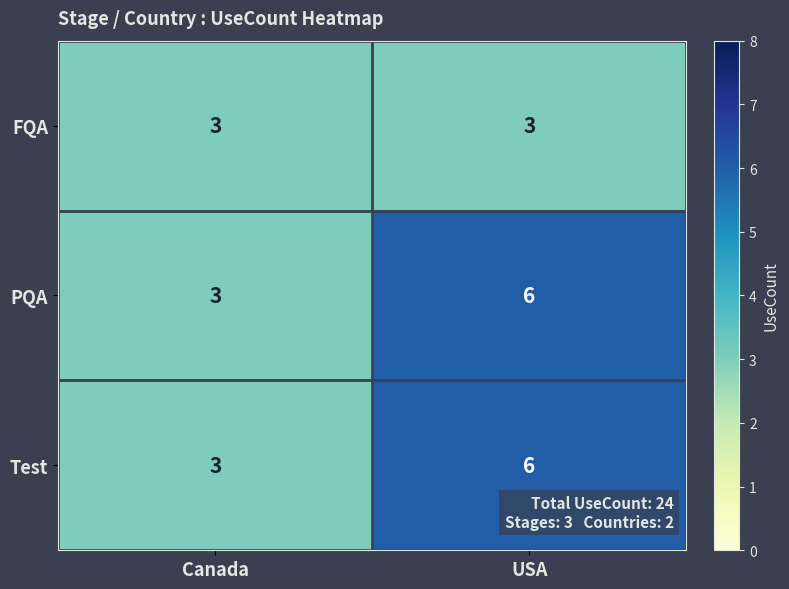

What is the difference between the maximum and minimum values in the PQA series?

3